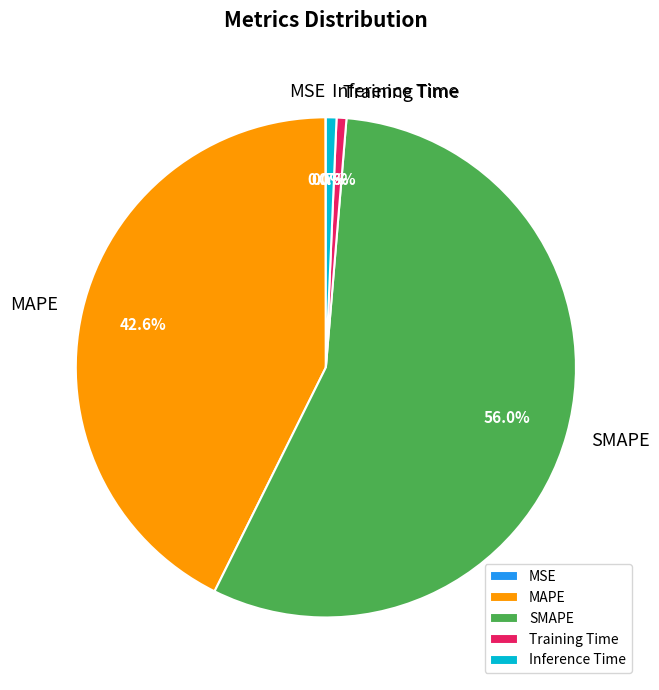

What is the majority slice?

SMAPE